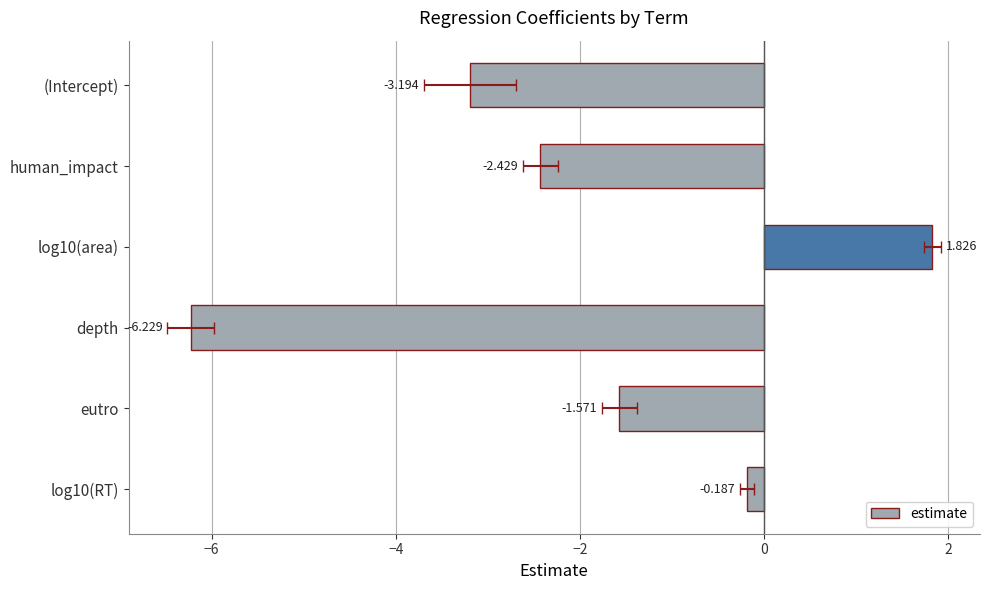

Does the chart contain any negative values?

Yes